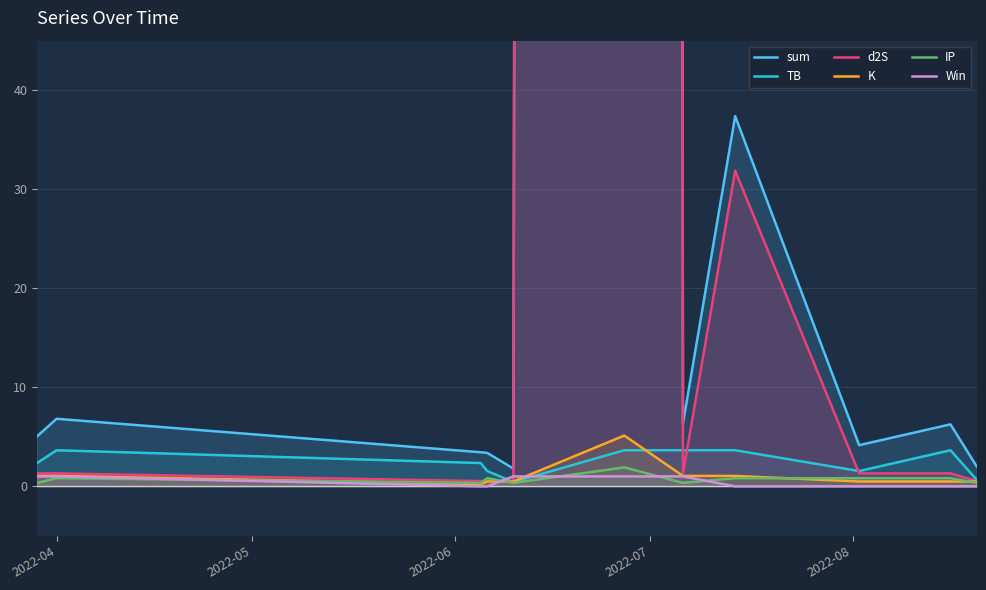

Reading right to left, extract all data points from this chart.

sum: 2.0	6.3	4.2	37.4	6.3	5863.1	1.8	3.4	3.4	6.8	5.1
TB: 0.7	3.6	1.5	3.6	3.6	3.6	0.4	1.5	2.3	3.6	2.3
d2S: 0.5	1.3	1.3	31.9	1.3	5852.5	0.5	0.5	0.5	1.3	1.3
K: 0.5	0.5	0.5	1.1	1.1	5.1	0.5	0.5	0.2	1.1	1.1
IP: 0.3	0.8	0.8	0.8	0.3	1.9	0.3	0.8	0.3	0.8	0.3
Win: 0.0	0.0	0.0	0.0	1.0	1.0	1.0	0.0	0.0	1.0	1.0